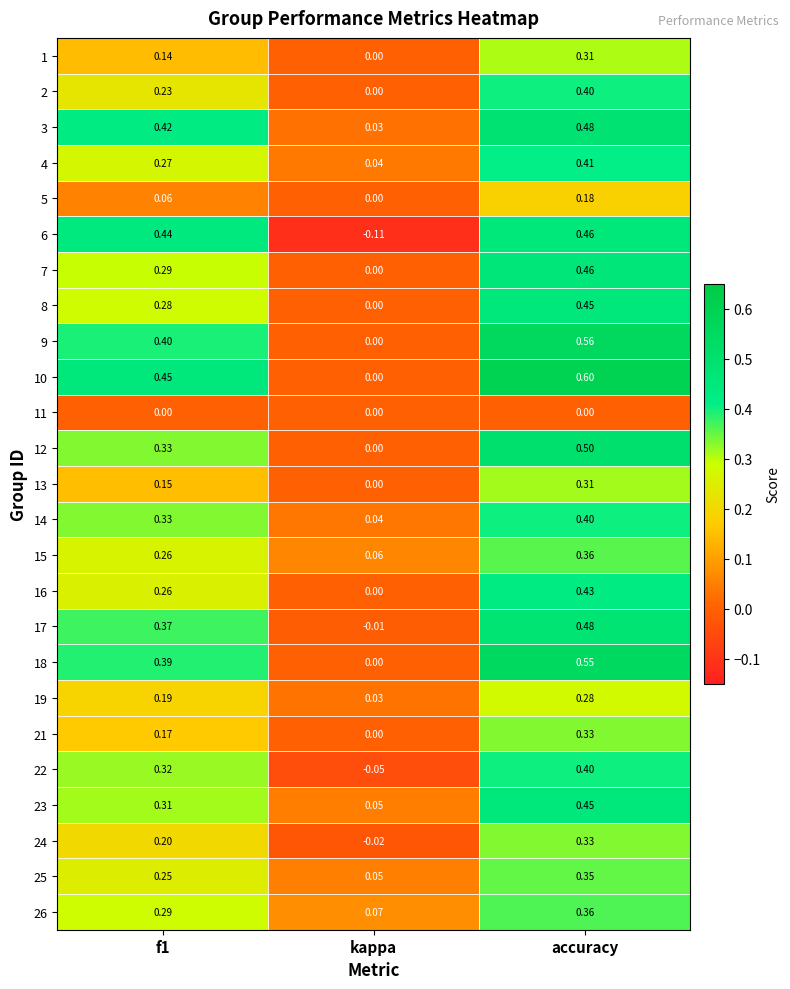

At how many categories does at least one series exceed 0?

3